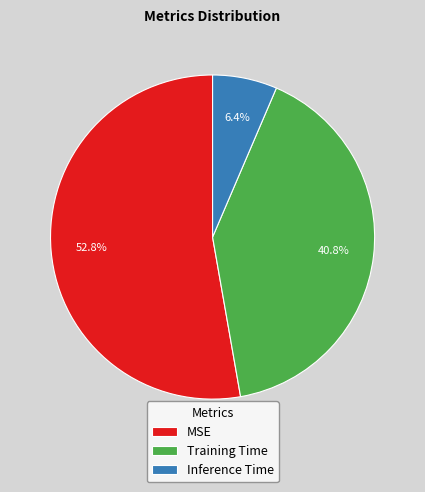

Does MSE account for over 50% of the chart?

Yes